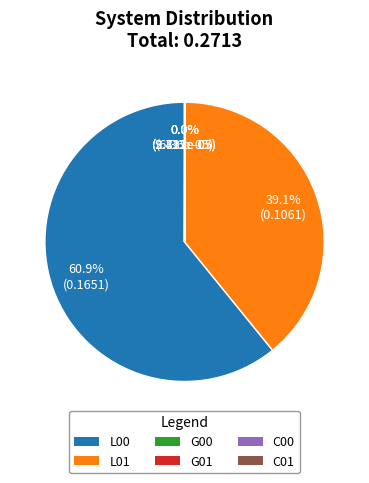

Which category accounts for the majority?

L00